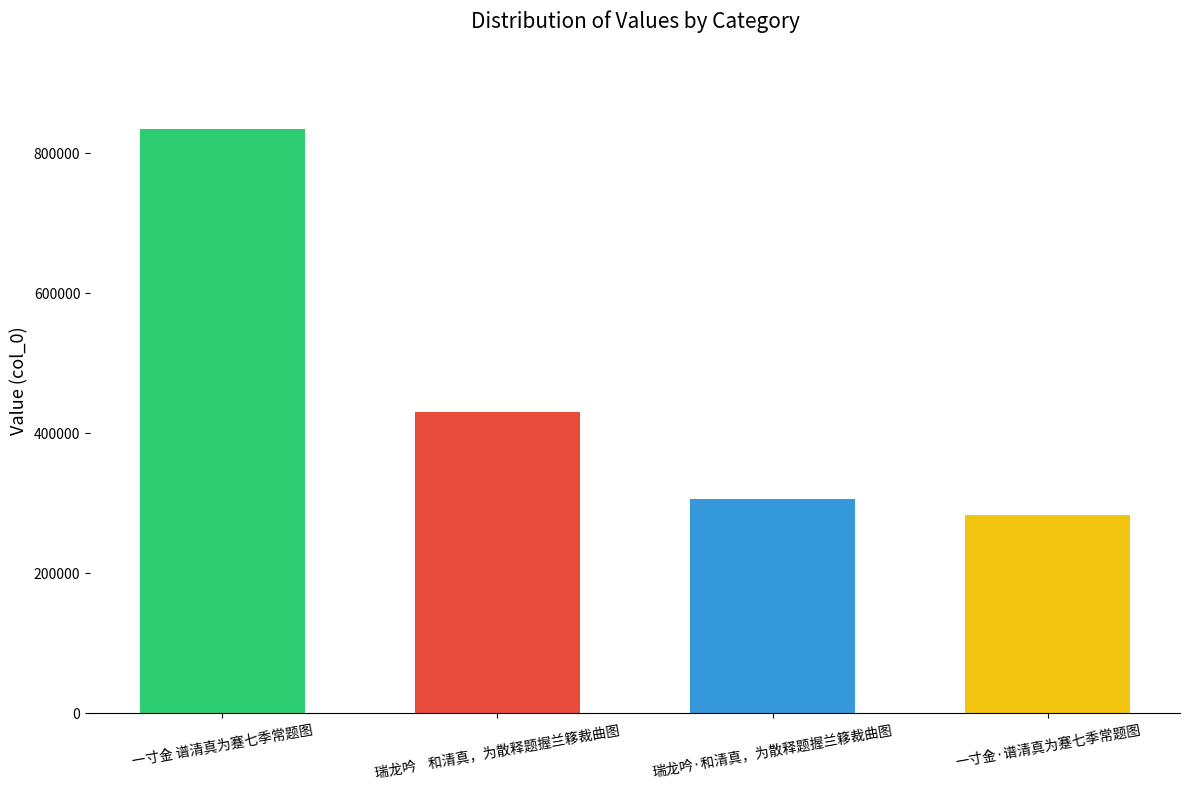

What is the label of the 2nd bar from the right?

瑞龙吟·和清真，为散释题握兰簃裁曲图